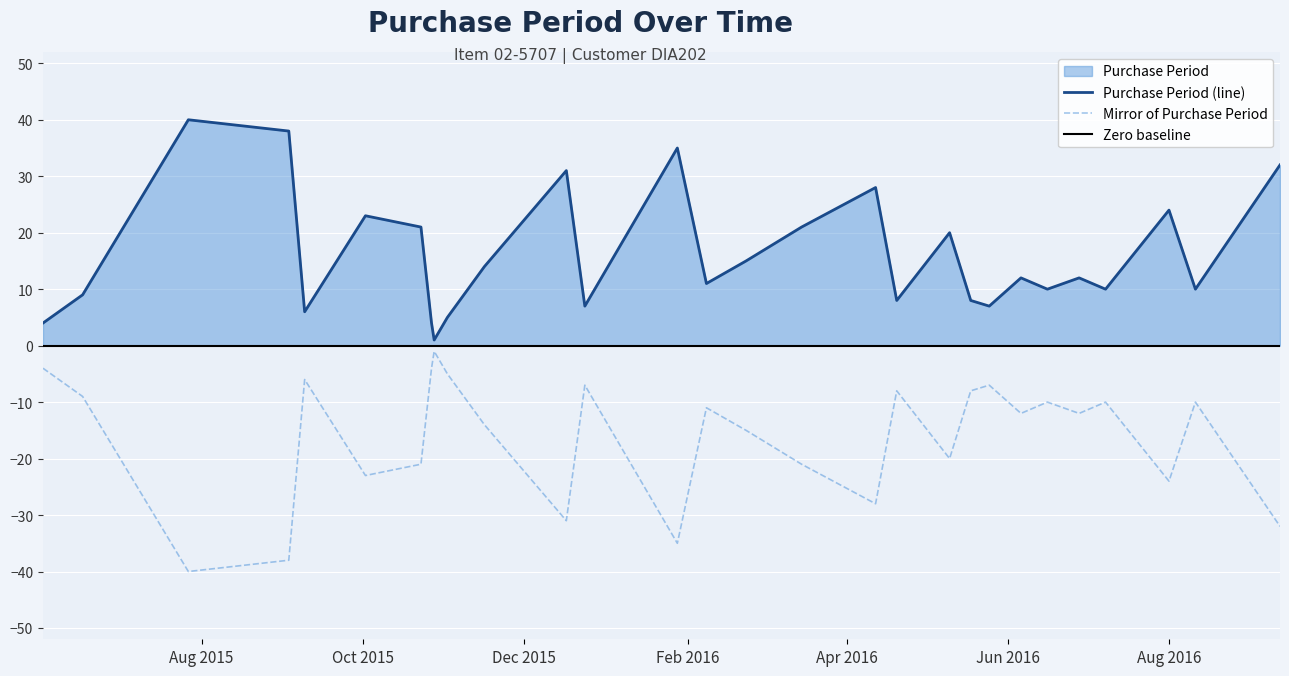

What is the minimum value for Mirror of Purchase Period?

-40